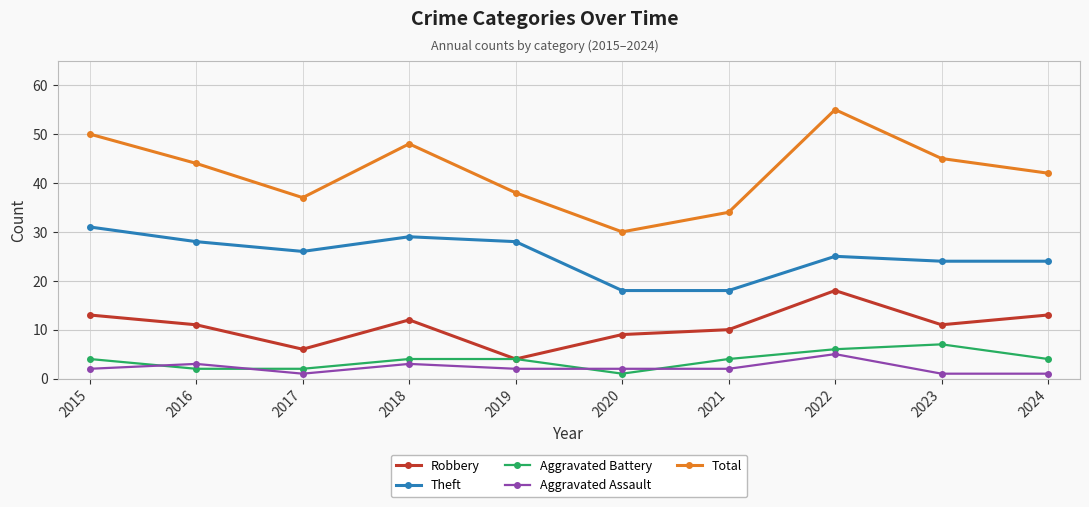

At which label does Robbery reach its minimum?

2019